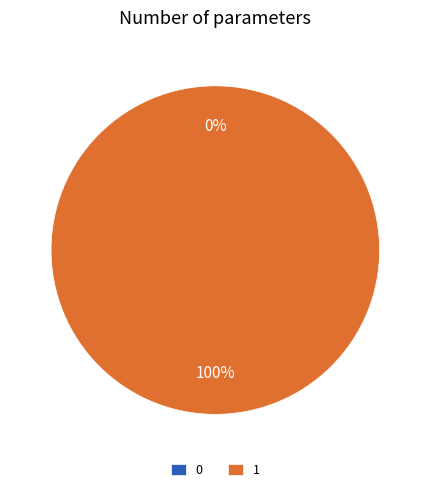

Is the sum of 1 and 0 greater than half?

Yes